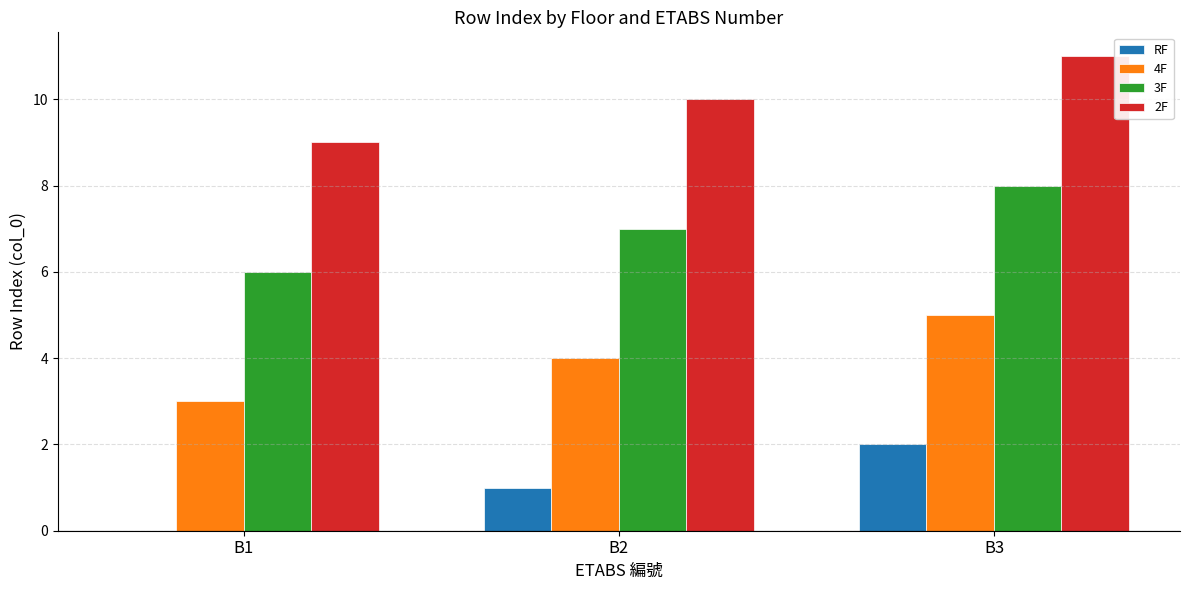

At which category is the sum across all series the highest?

B3